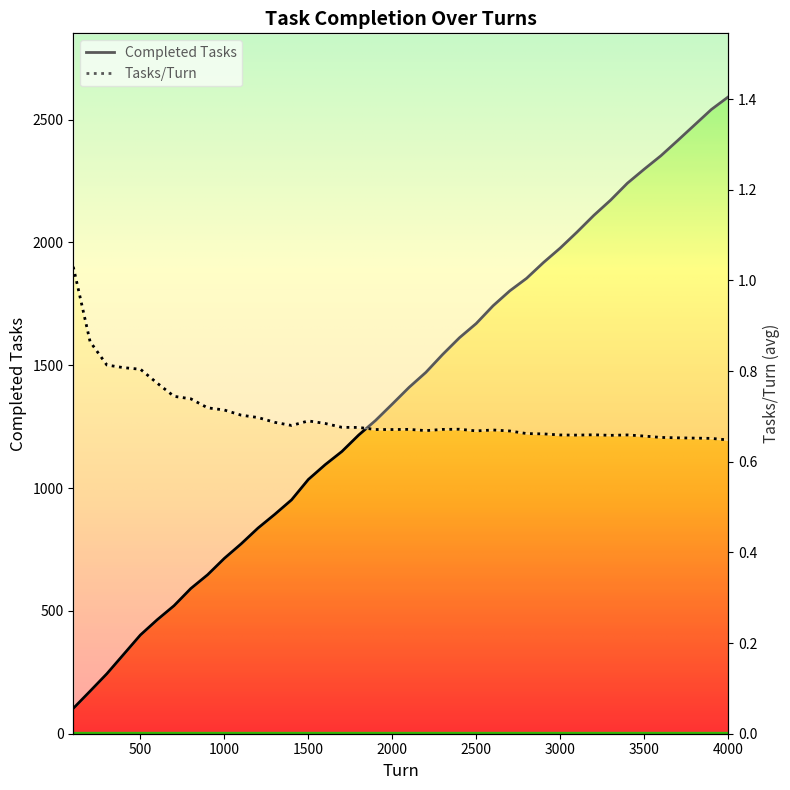

What are all the series names shown in the legend?

Completed Tasks, Tasks/Turn